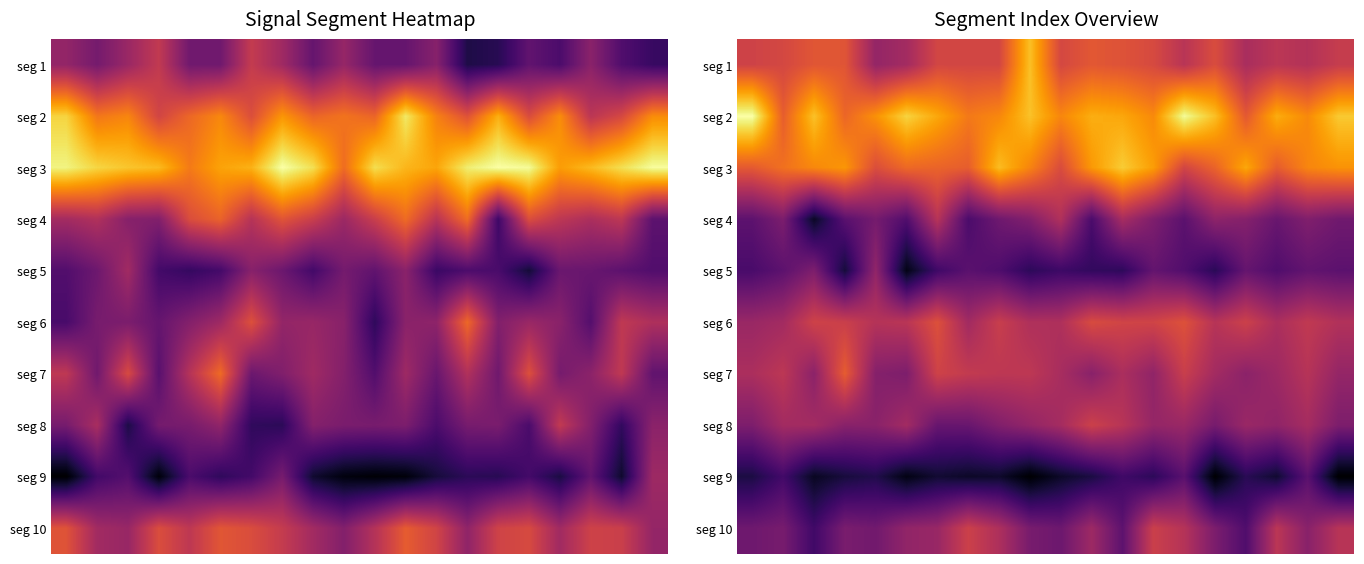

What is the difference between the highest and lowest values at 16?

19.0